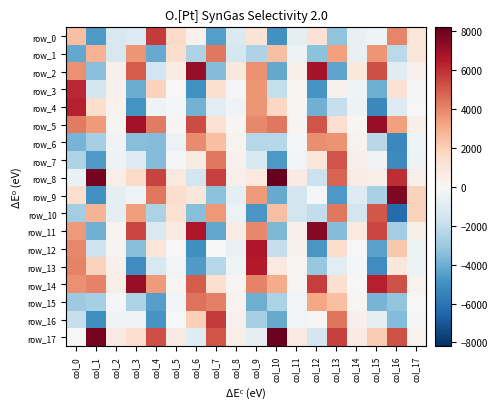

Count the number of categories in the chart.

18